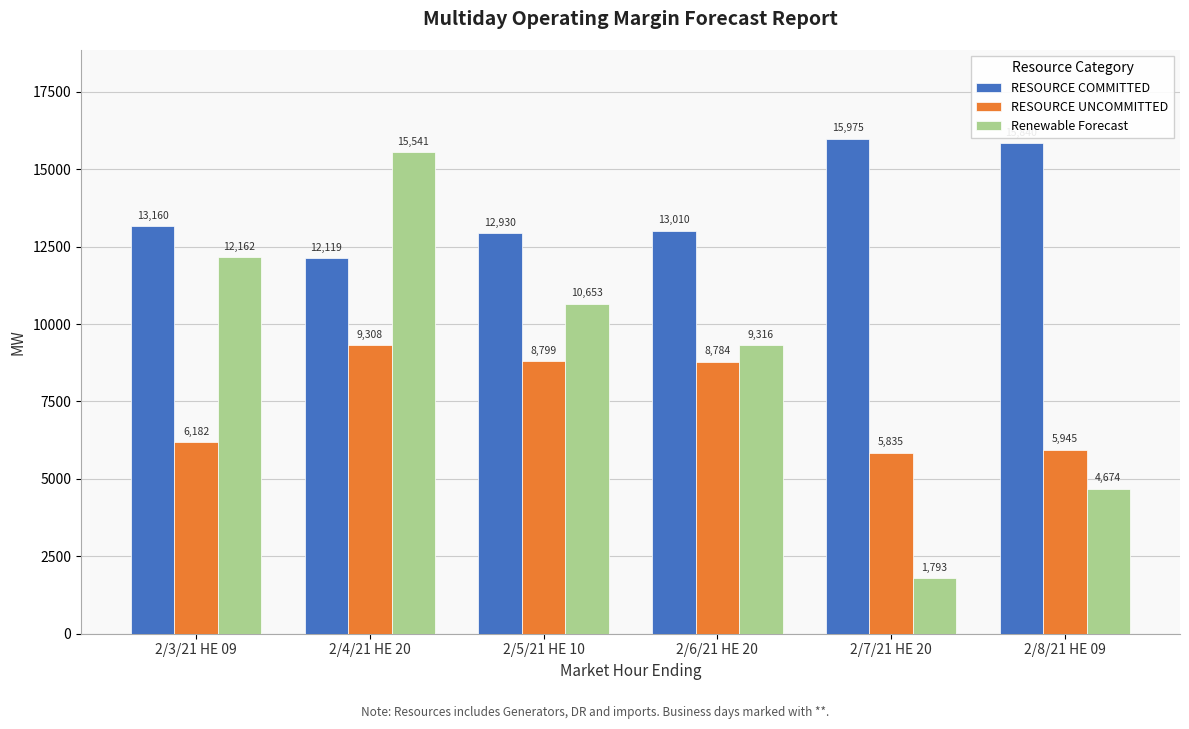

List the labels in order of Renewable Forecast value, smallest first.

2/7/21 HE 20, 2/8/21 HE 09, 2/6/21 HE 20, 2/5/21 HE 10, 2/3/21 HE 09, 2/4/21 HE 20